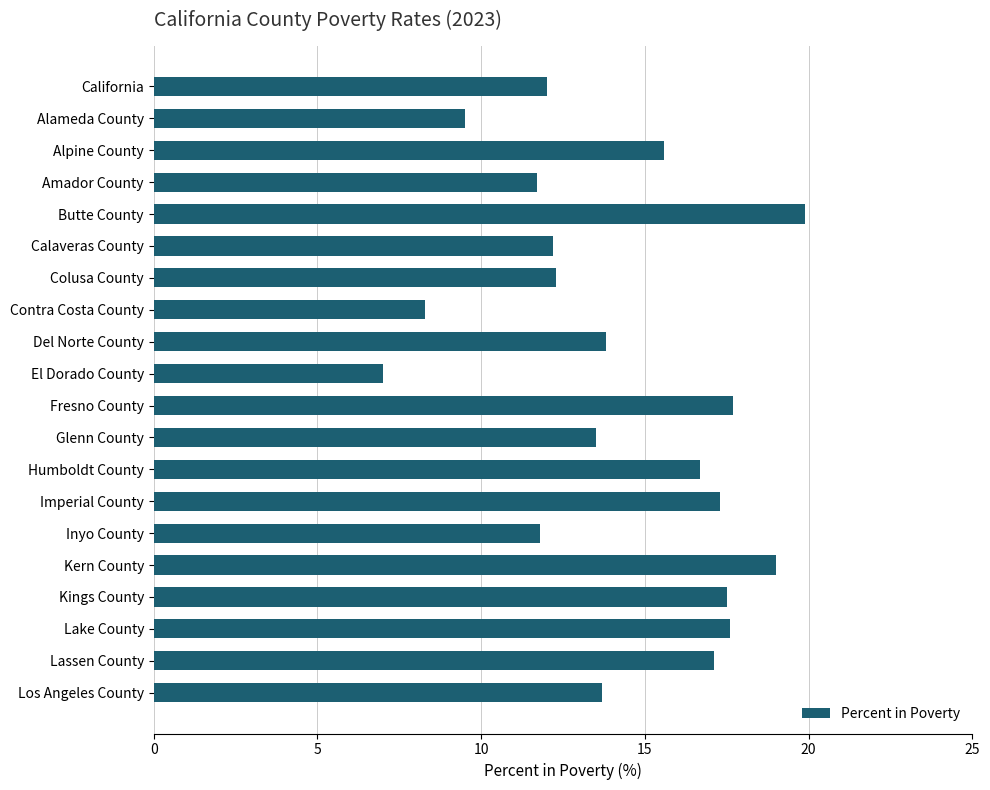

Which category has the lowest value across all series?

El Dorado County